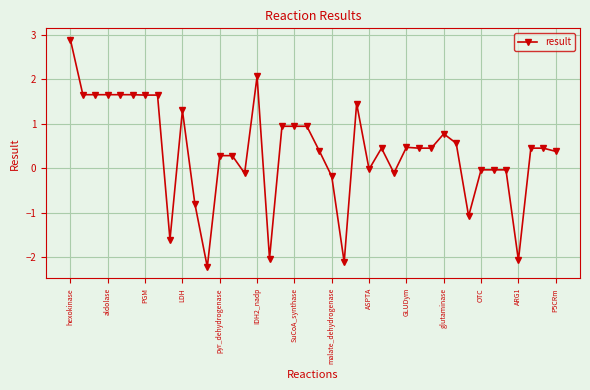

True or false: the data has more than 1 interior local peaks.

True